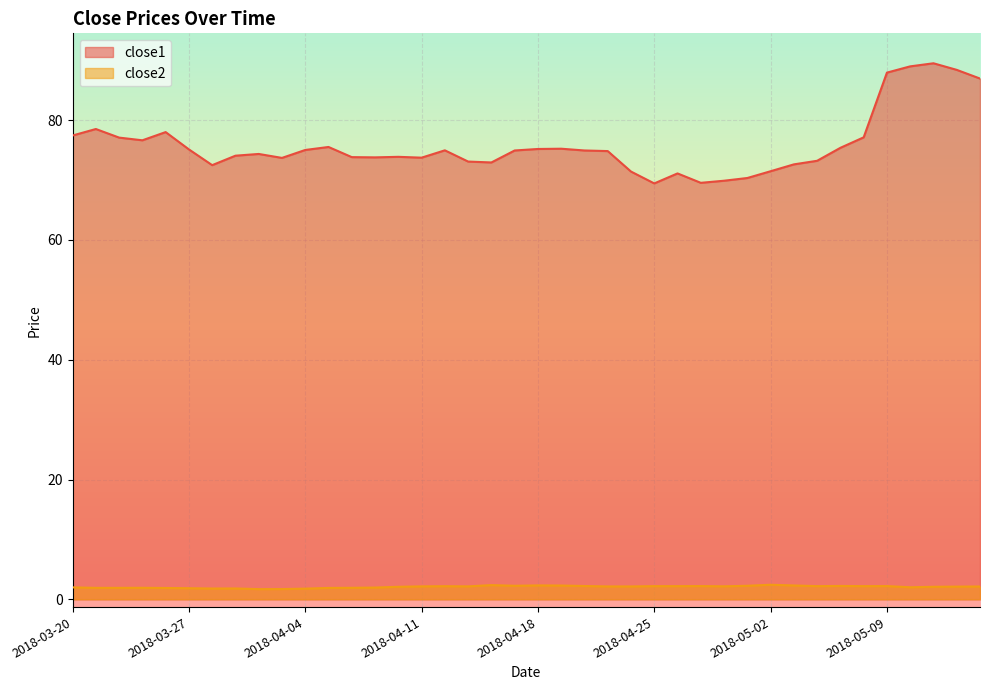

What is the sum of all close2 values?

83.6